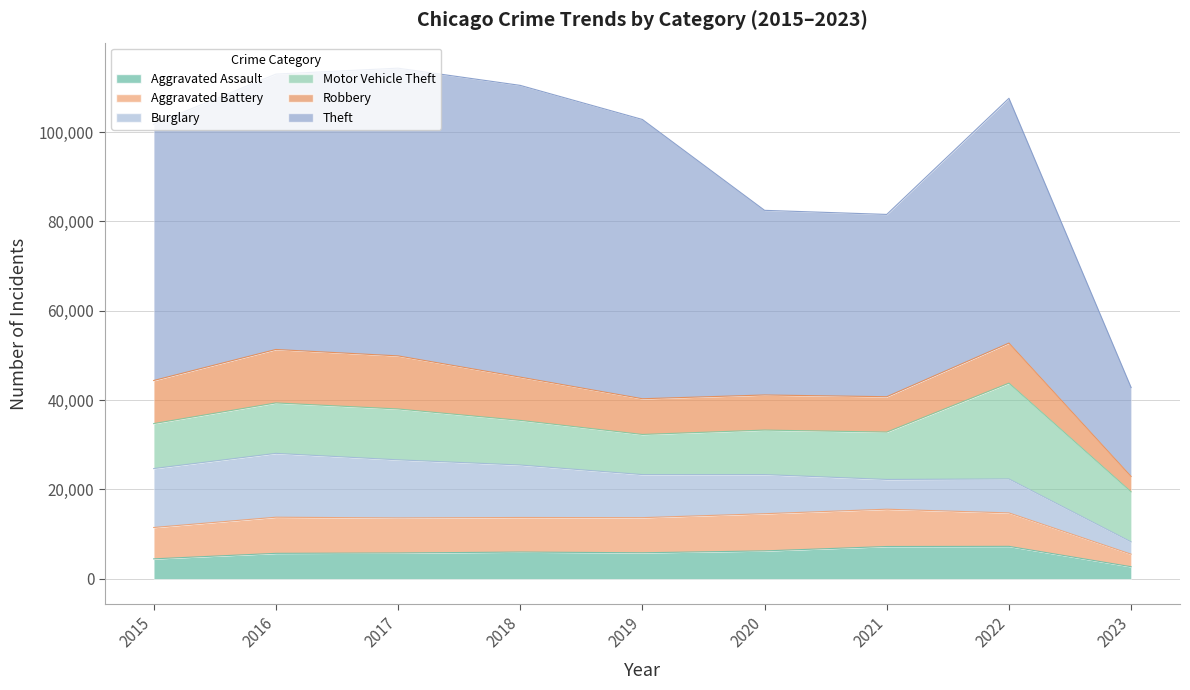

True or false: Robbery has more than 0 points higher than both neighbors.

True